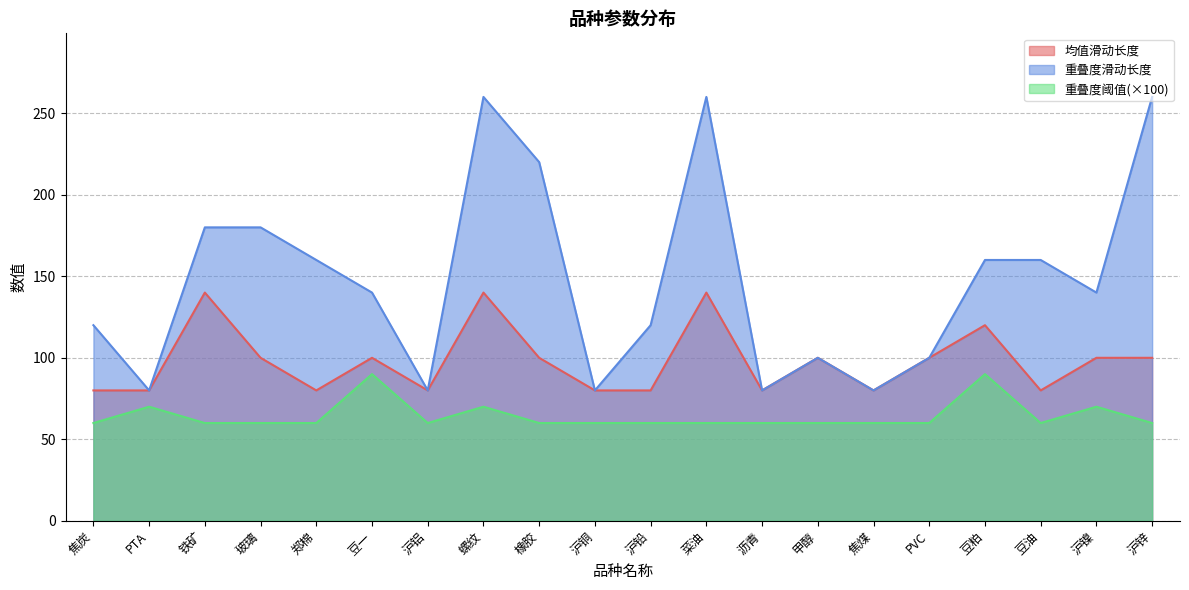

Is it true that 重叠度阈值 equals 85 at 沥青?

False